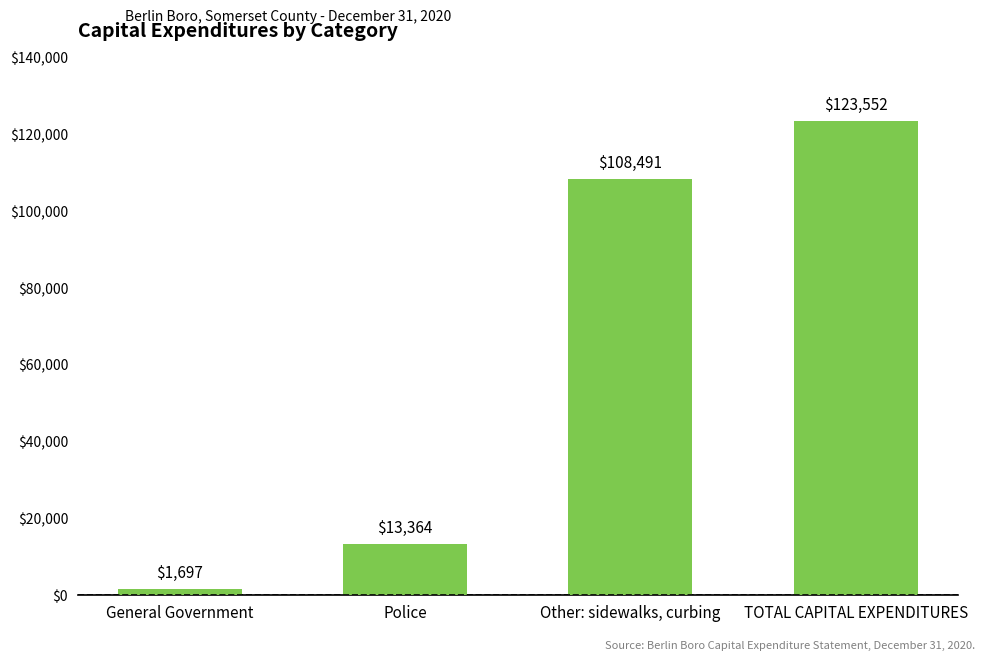

What is the sum of the values at Other: sidewalks, curbing and TOTAL CAPITAL EXPENDITURES?

232043